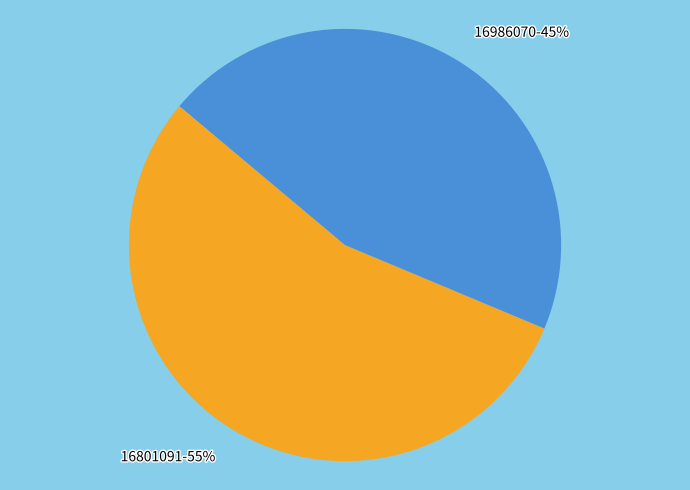

Rank the categories by value from lowest to highest.

16986070, 16801091